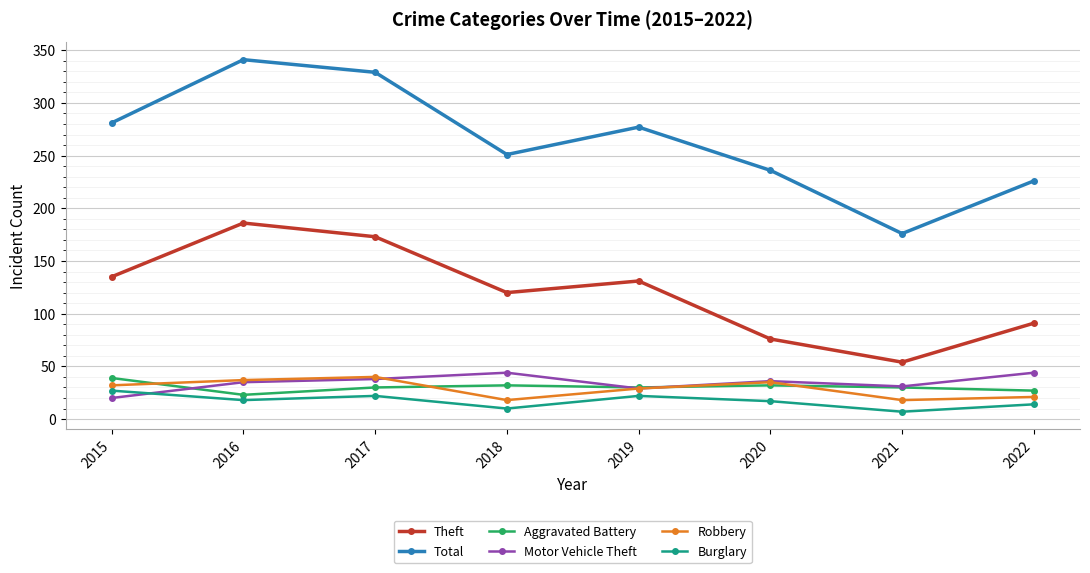

How many data points does each series have?

8